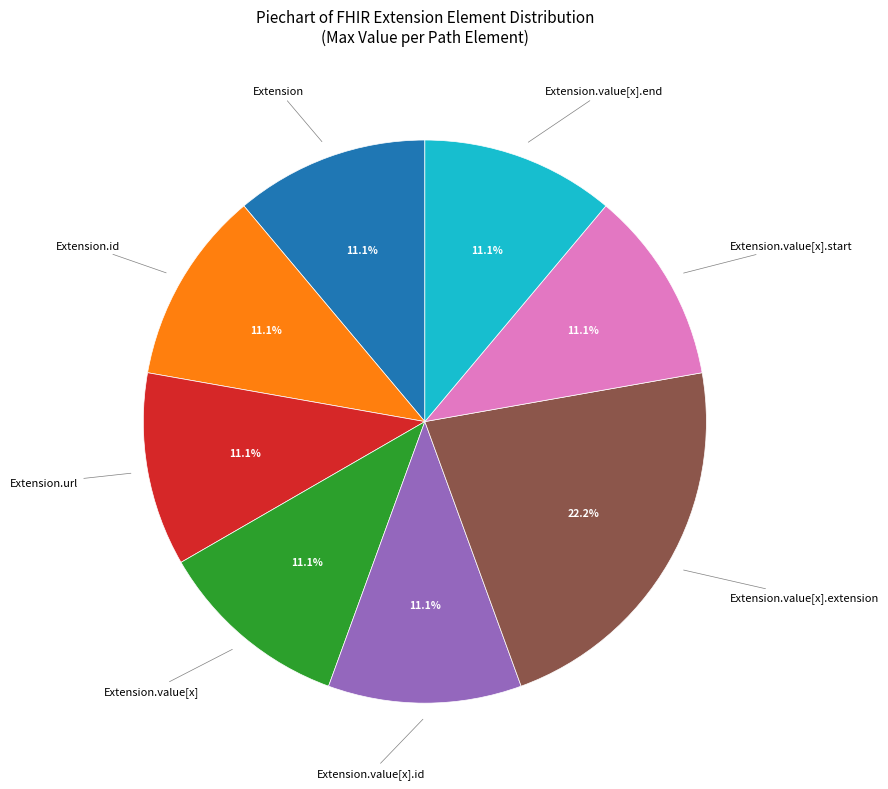

Is there any slice that represents more than half of the pie?

No